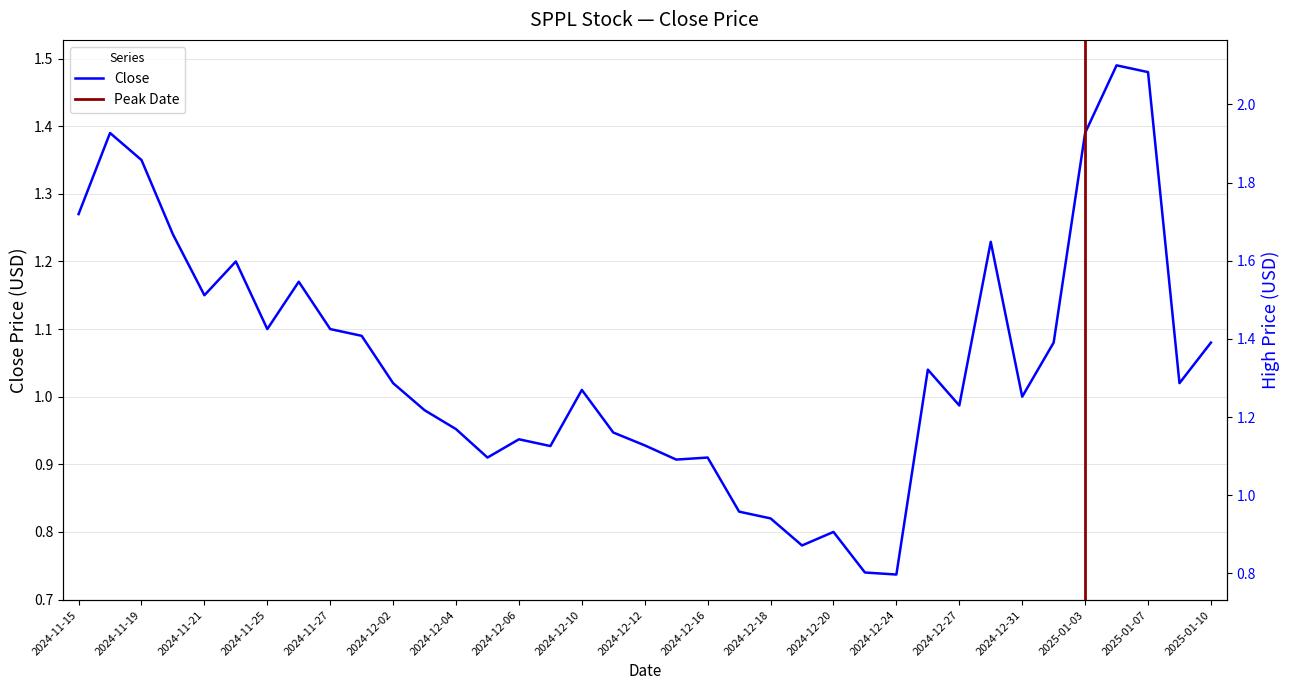

What is the difference between the High values at 2024-12-11 and 2024-12-13?

0.1